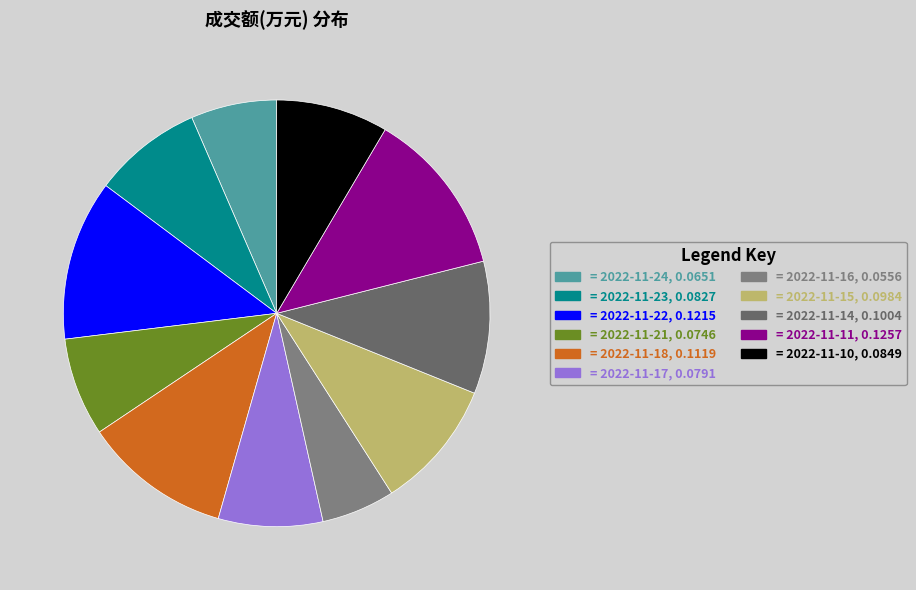

Which category has the biggest portion of the pie?

2022-11-11